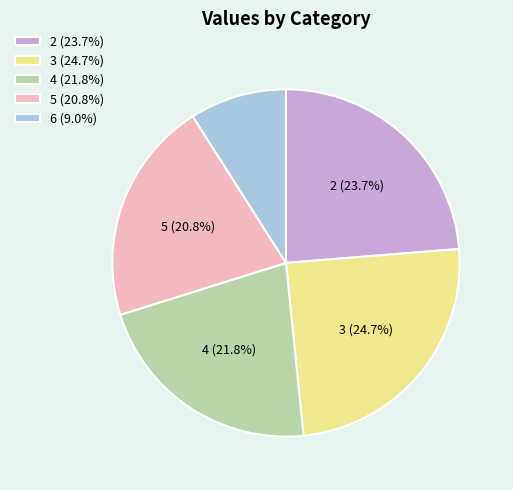

Which has a higher value, 6 or 2?

2